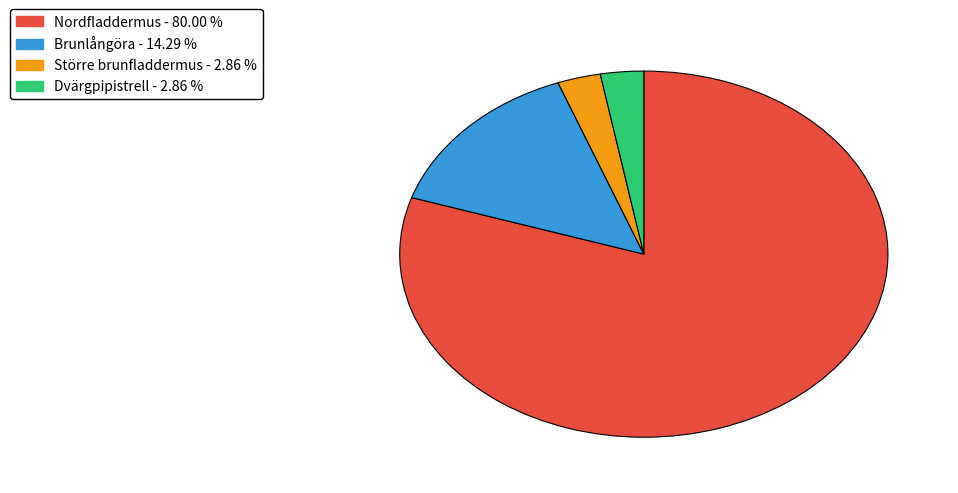

What is the majority slice?

Nordfladdermus